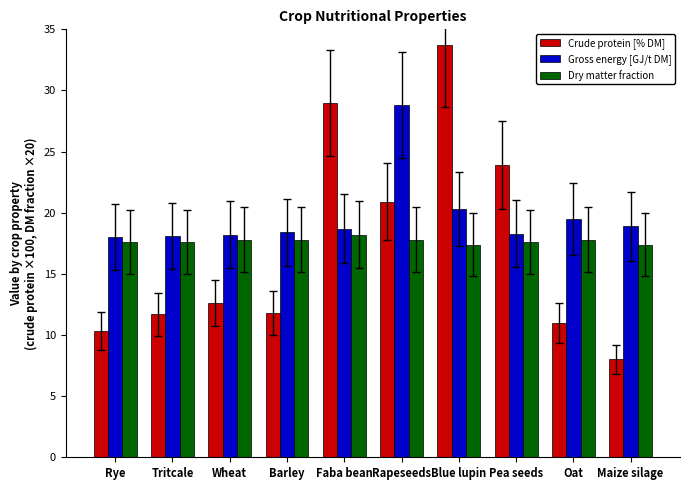

Rank the series at Maize silage from highest to lowest value.

Gross energy [GJ/t DM], Dry matter fraction, Crude protein [% DM]